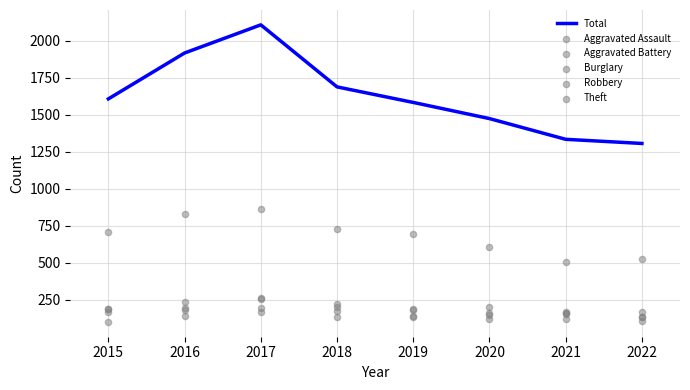

Is it true that Total equals 1917 at 2016?

True